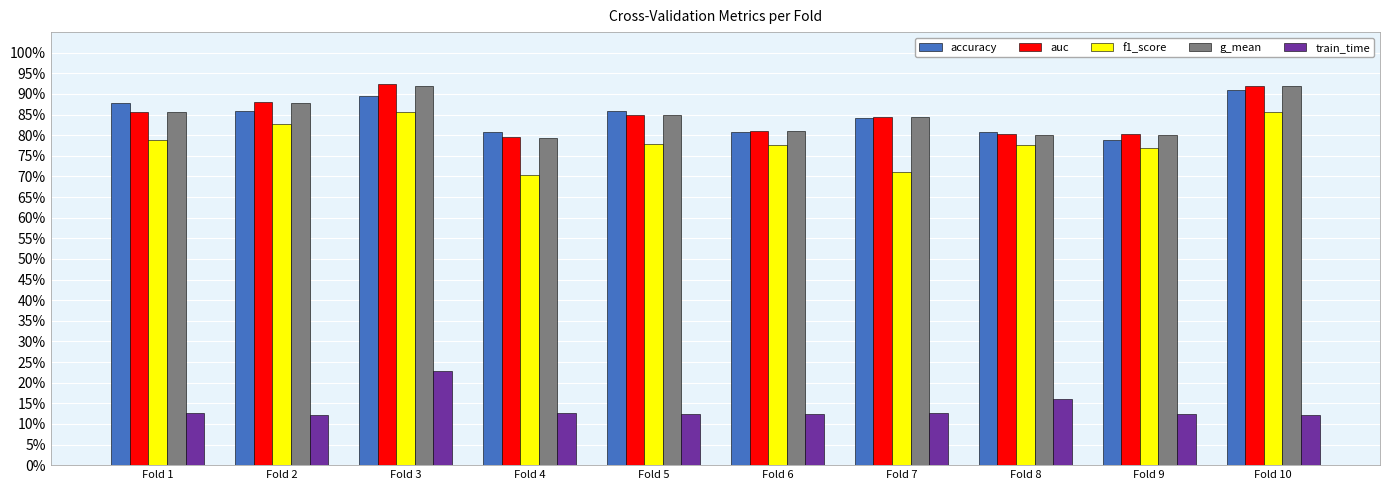

What are all the series names shown in the legend?

accuracy, auc, f1_score, g_mean, train_time